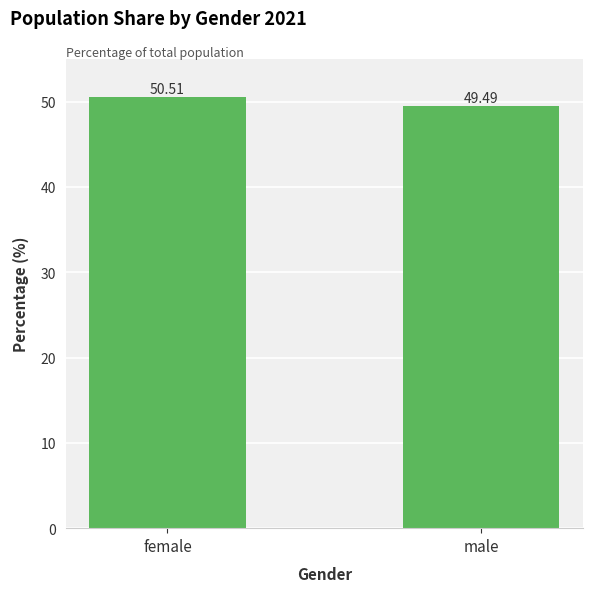

What position from the left is female?

1